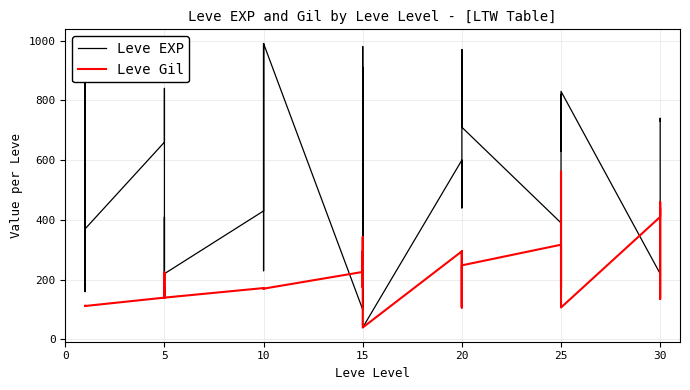

How many interior local valleys does the Leve Gil series have?

10